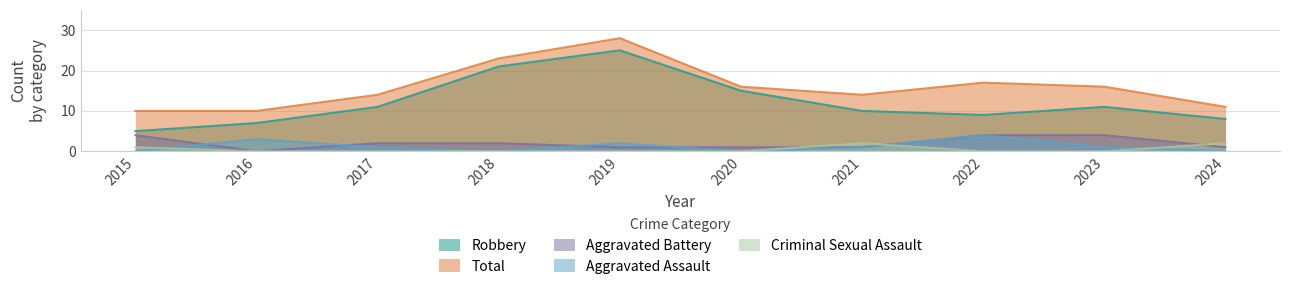

True or false: Total and Criminal Sexual Assault cross at least once.

False